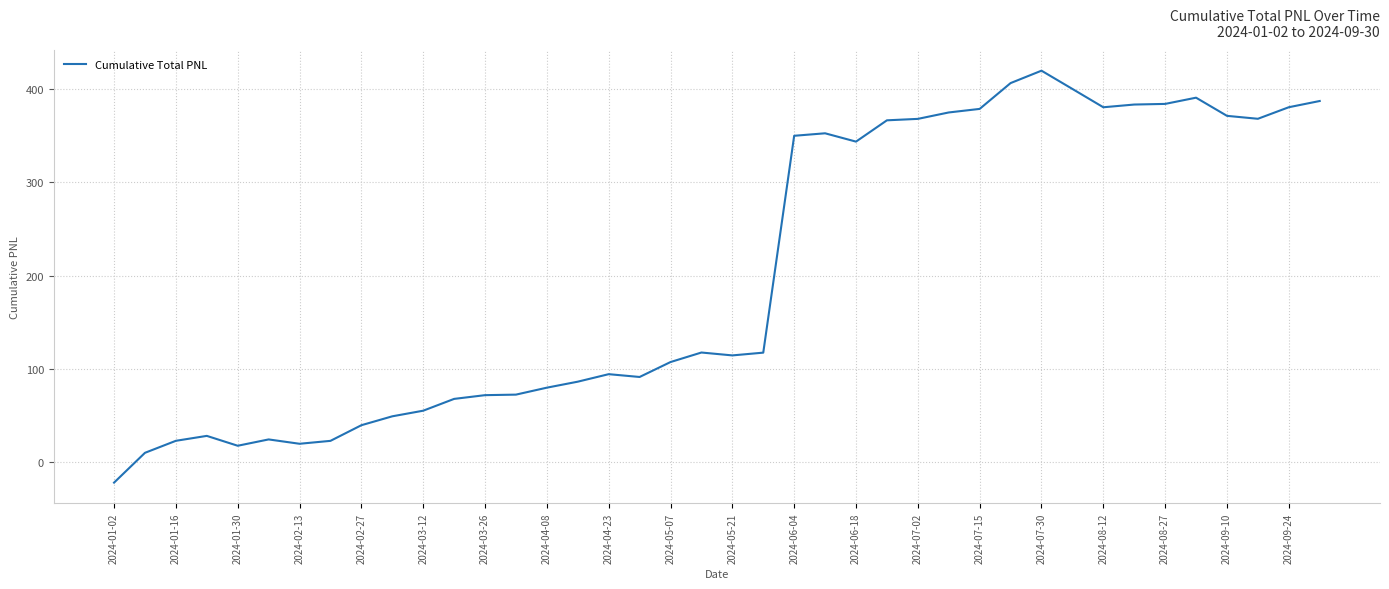

True or false: there are more than 1 points higher than both neighbors.

True